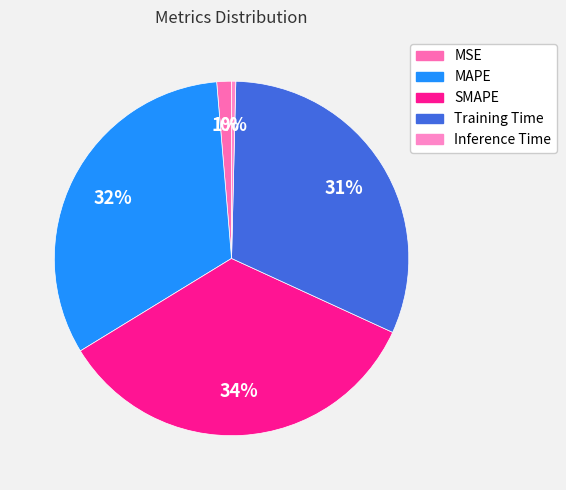

How much of the chart is everything except SMAPE?

65.6%